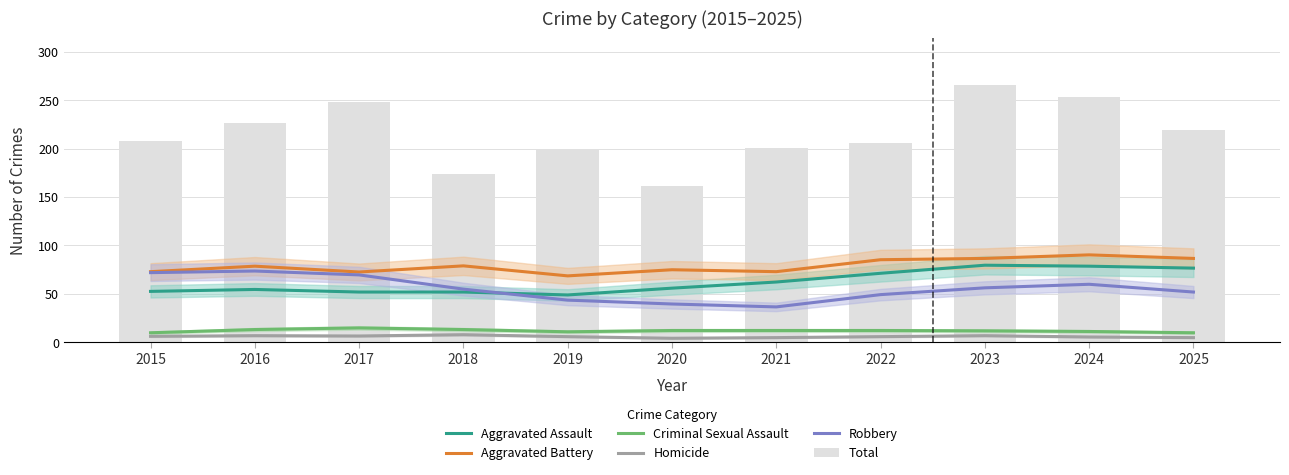

What is the maximum value shown in the chart?

266.0